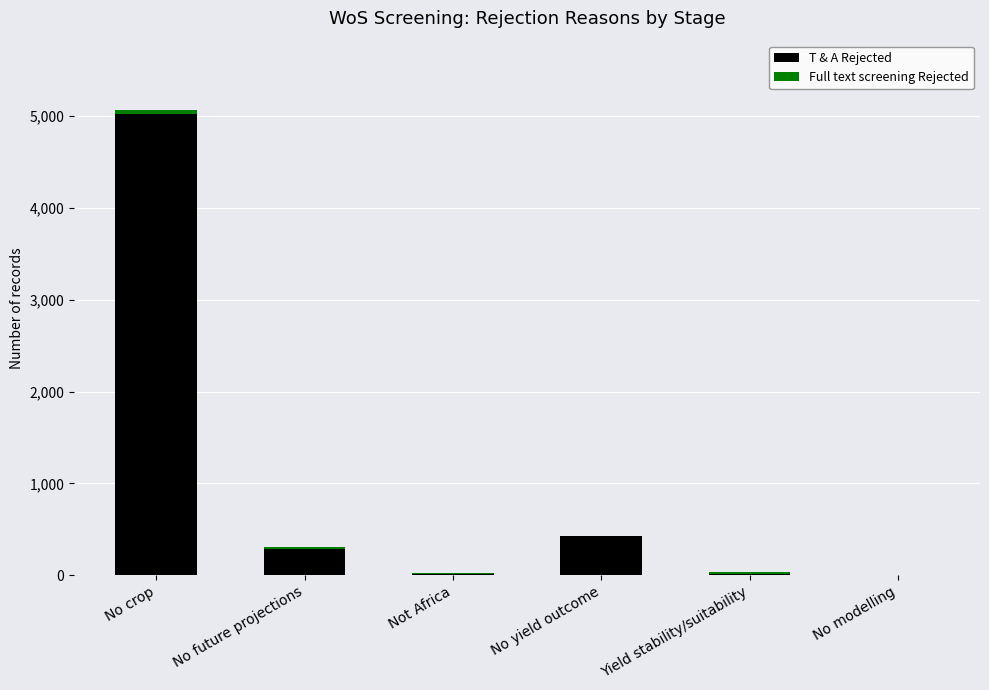

What is the total value across all series at Not Africa?

22